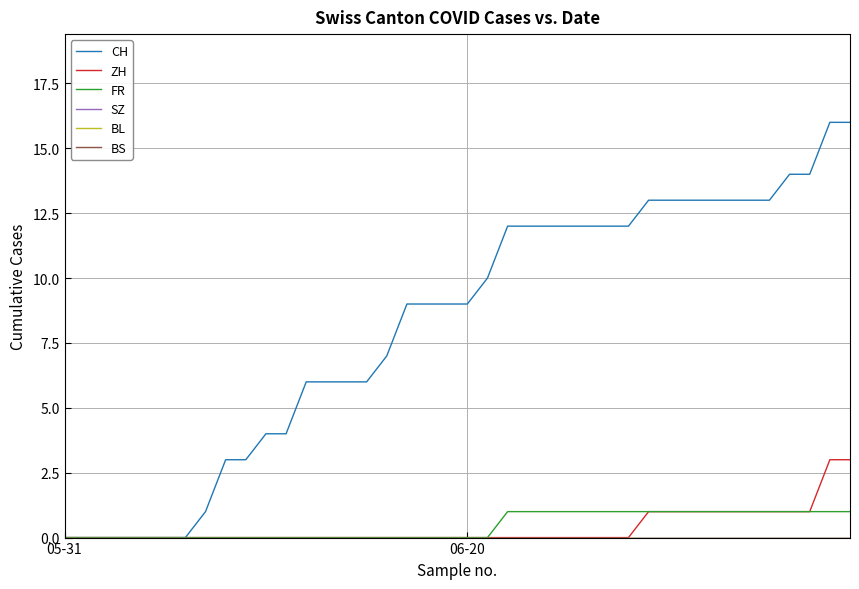

True or false: FR and BS intersect in this chart.

False